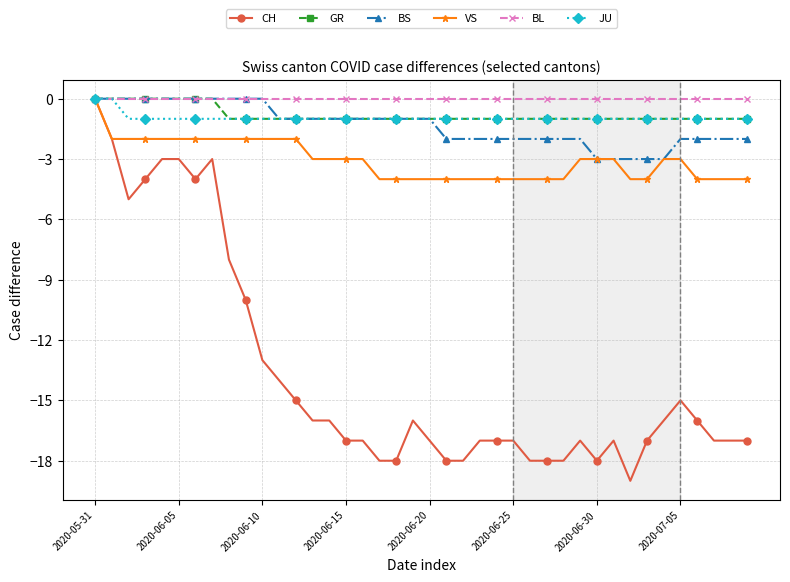

What is the difference between the maximum and minimum values in the GR series?

1